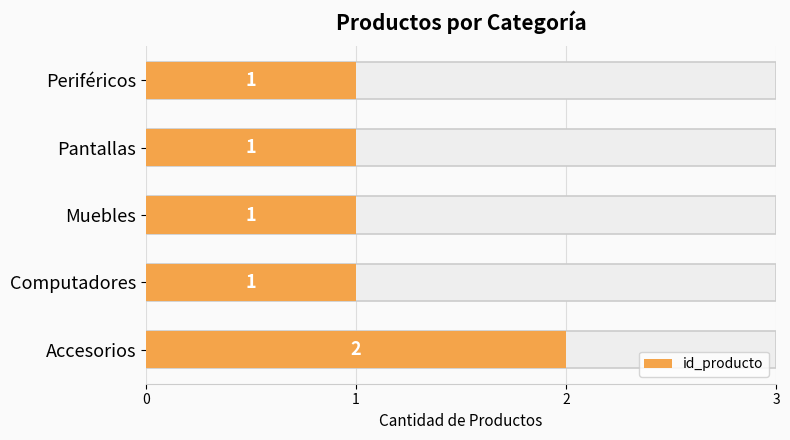

True or false: the data shows 0 at Pantallas.

False